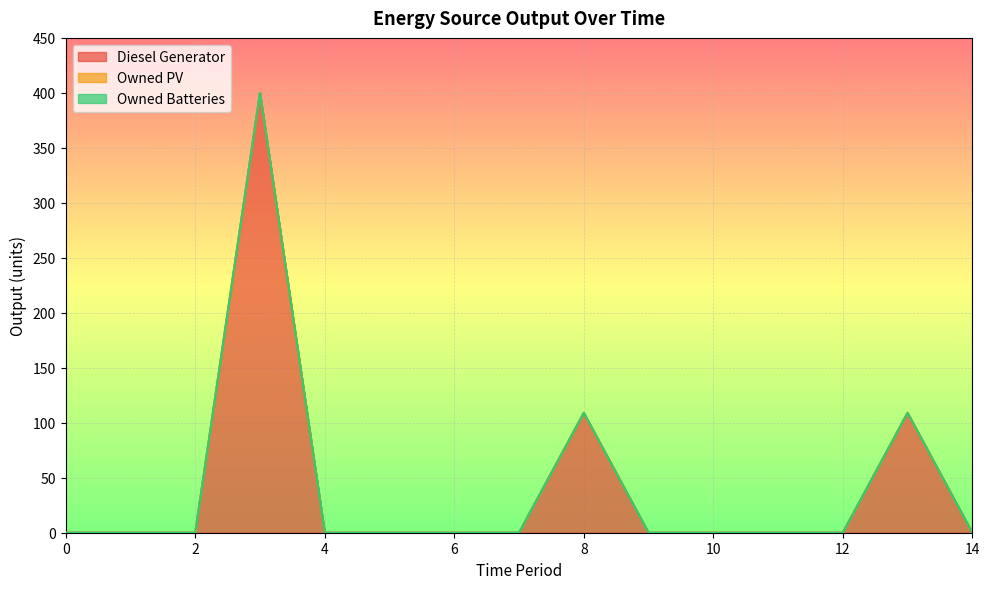

Reading left to right, transcribe all the data shown in this chart.

Diesel Generator: 0=0	1=0	2=0	3=400	4=0	5=0	6=0	7=0	8=109	9=0	10=0	11=0	12=0	13=109	14=0
Owned PV: 0=0	1=0	2=0	3=0	4=0	5=0	6=0	7=0	8=0	9=0	10=0	11=0	12=0	13=0	14=0
Owned Batteries: 0=0	1=0	2=0	3=0	4=0	5=0	6=0	7=0	8=0	9=0	10=0	11=0	12=0	13=0	14=0